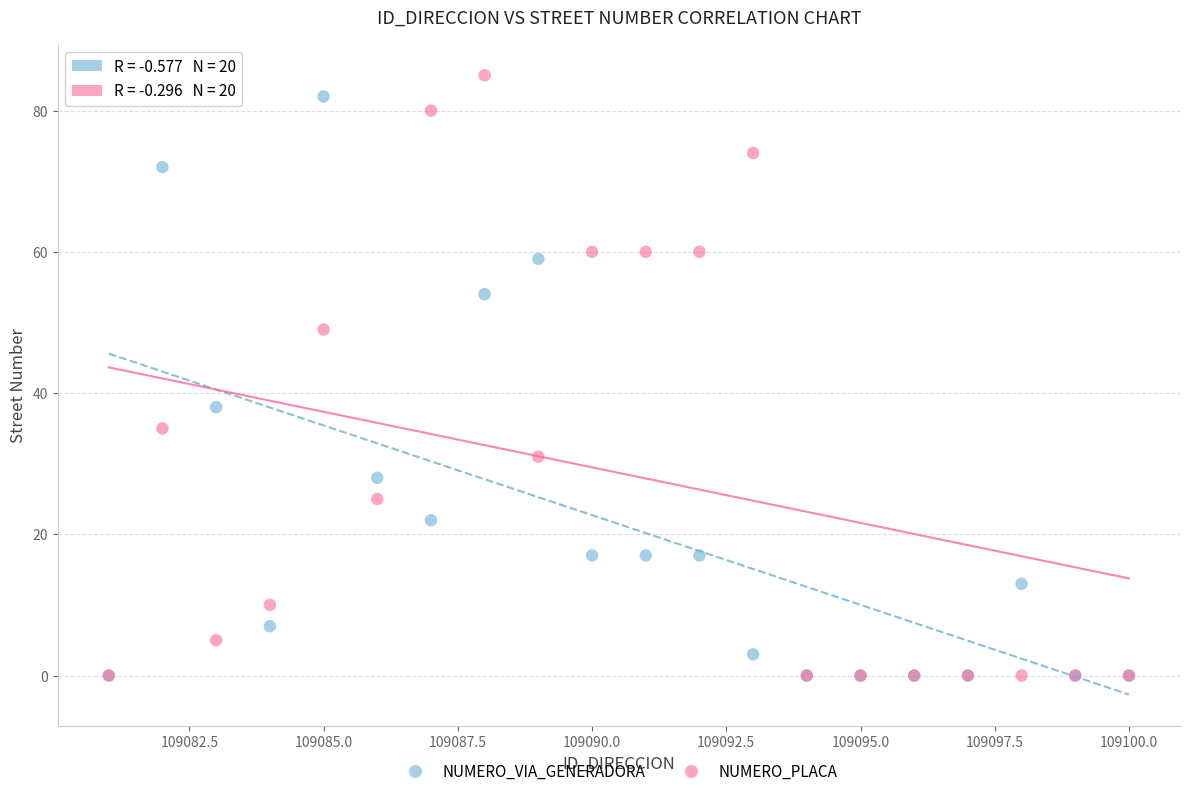

Across all series, what Y value is closest to 42?

38